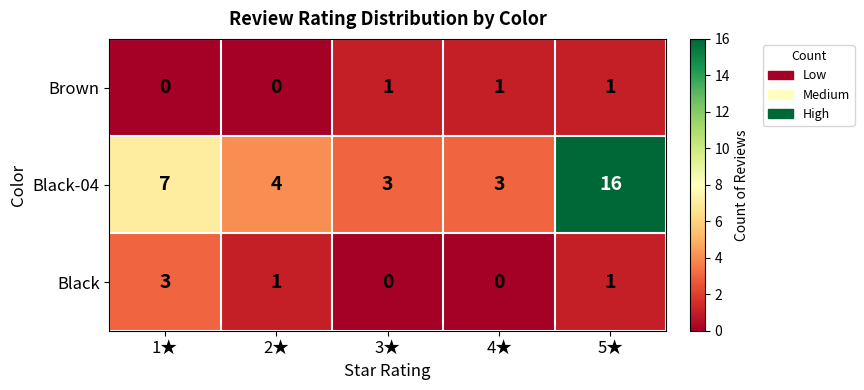

What is the difference between the maximum and second lowest values in the Black series?

3